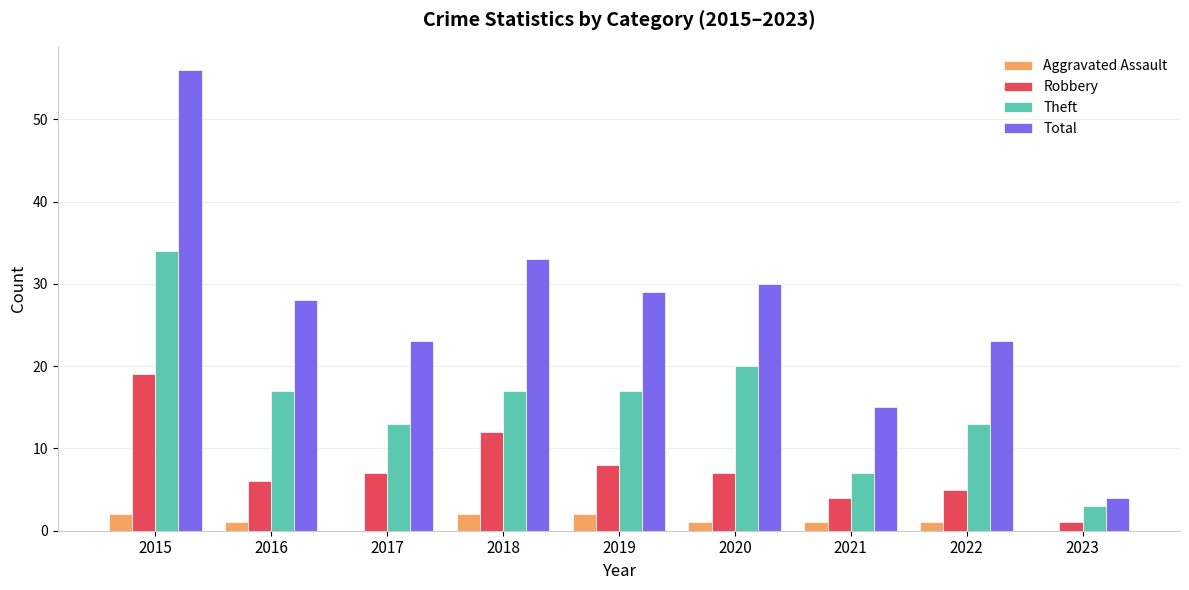

What is the sum of the Aggravated Assault values at 2017 and 2019?

2